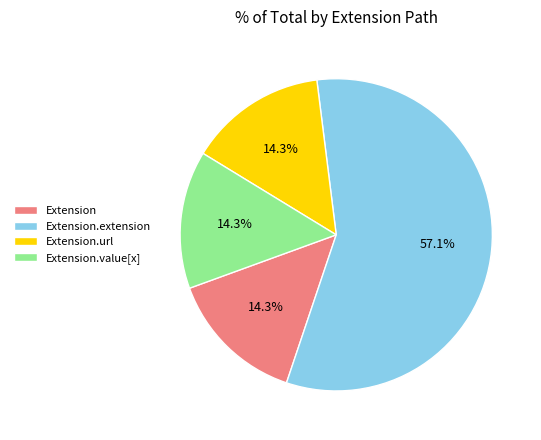

How many segments does this pie chart have?

4